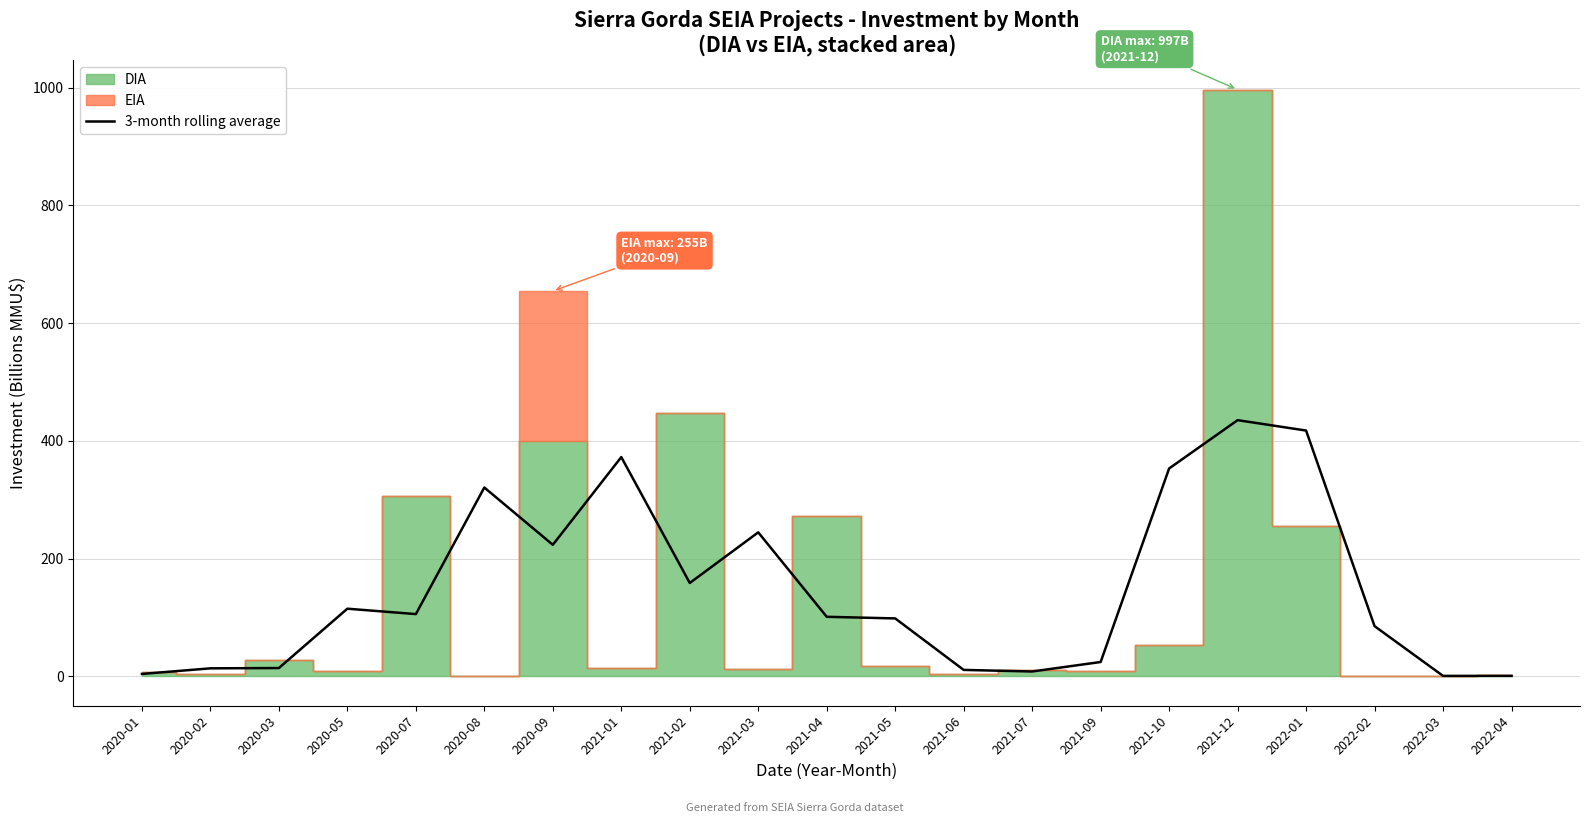

The value of 3-month rolling average at 2021-04 is 101.2. True or false?

True